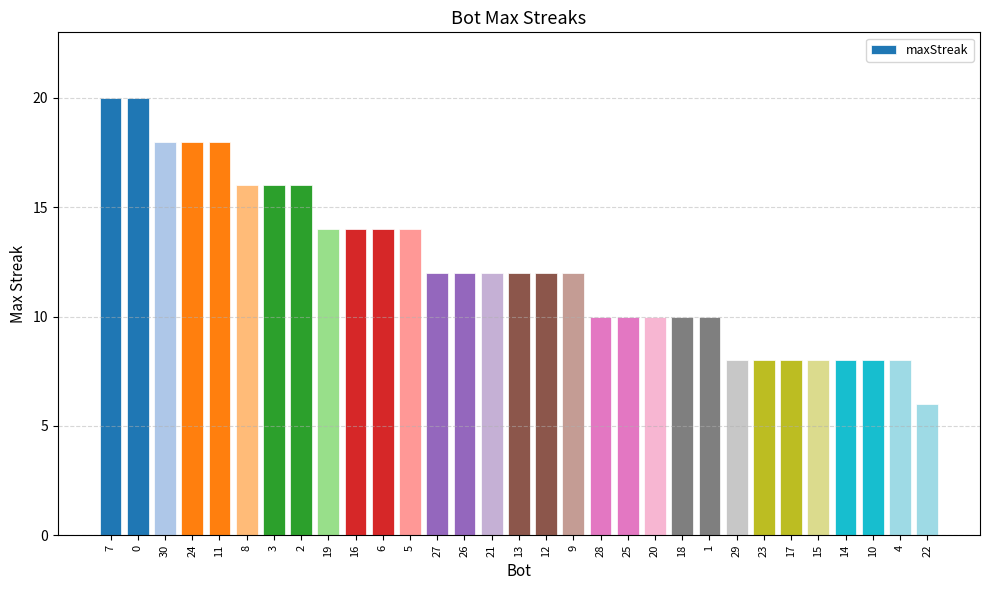

What is the minimum value shown in the chart?

6